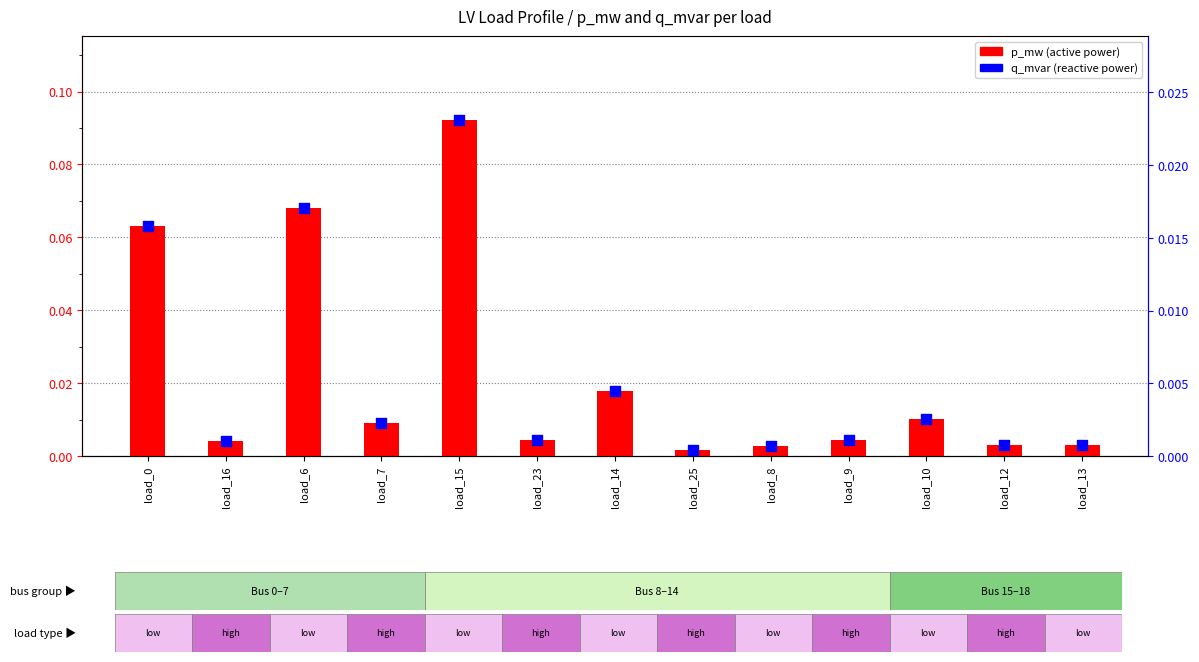

Which series reaches the minimum Y coordinate?

q_mvar (reactive power)